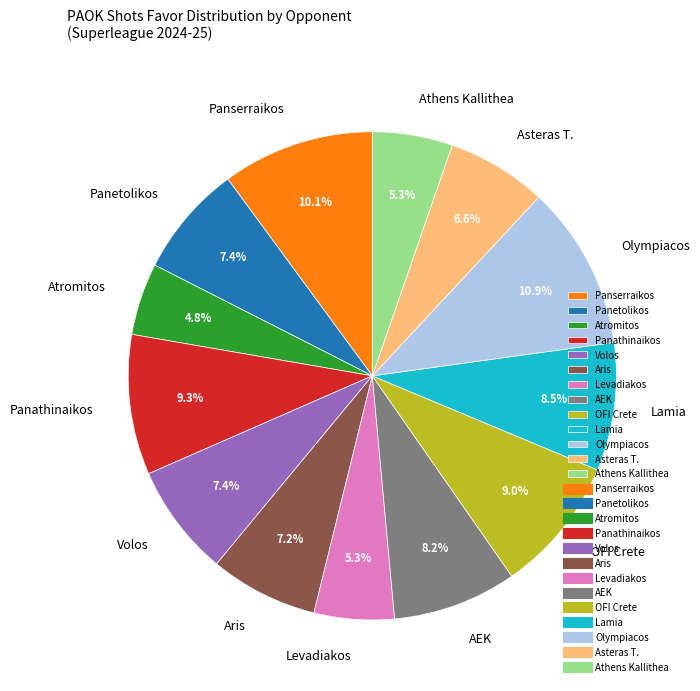

Is there a majority slice in this chart?

No